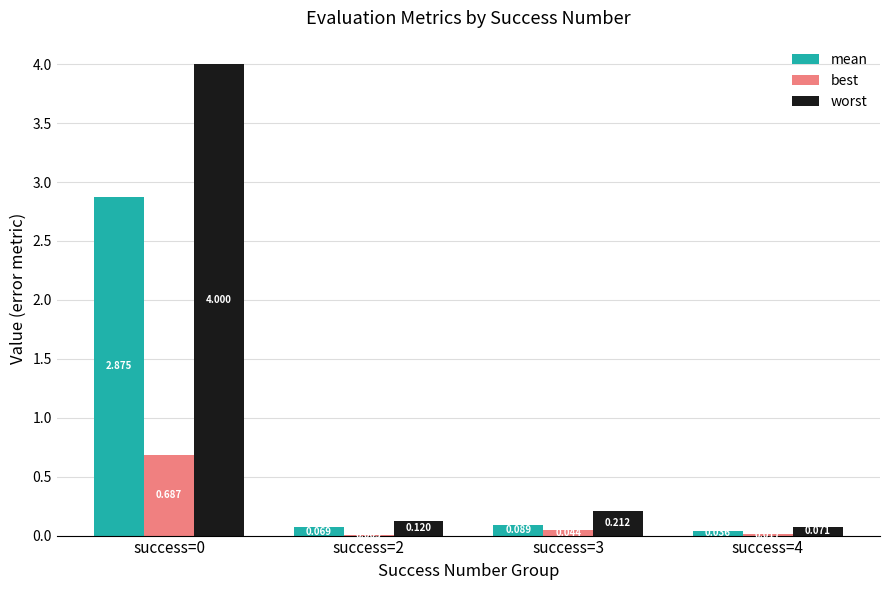

Which series changed the most between success=0 and success=3?

worst